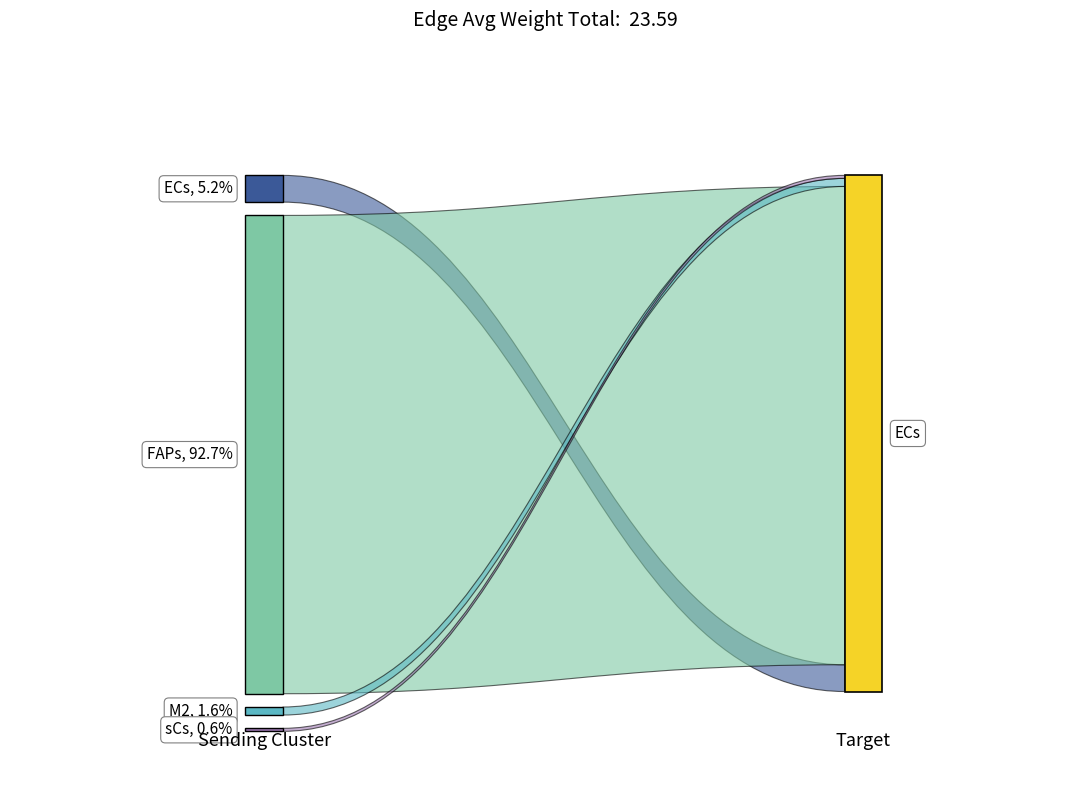

Reading left to right, extract all data points from this chart.

Edge average expression weight: 1.2	21.9	0.4	0.1
Edge total expression weight: 11.0	196.7	3.3	1.2
Edge average expression derived specificity: 0.0	0.1	0.0	0.0
Edge total expression derived specificity: 0.0	0.1	0.0	0.0
Receptor average expression value: 5.2	5.2	5.2	5.2
Receptor total expression value: 15.5	15.5	15.5	15.5